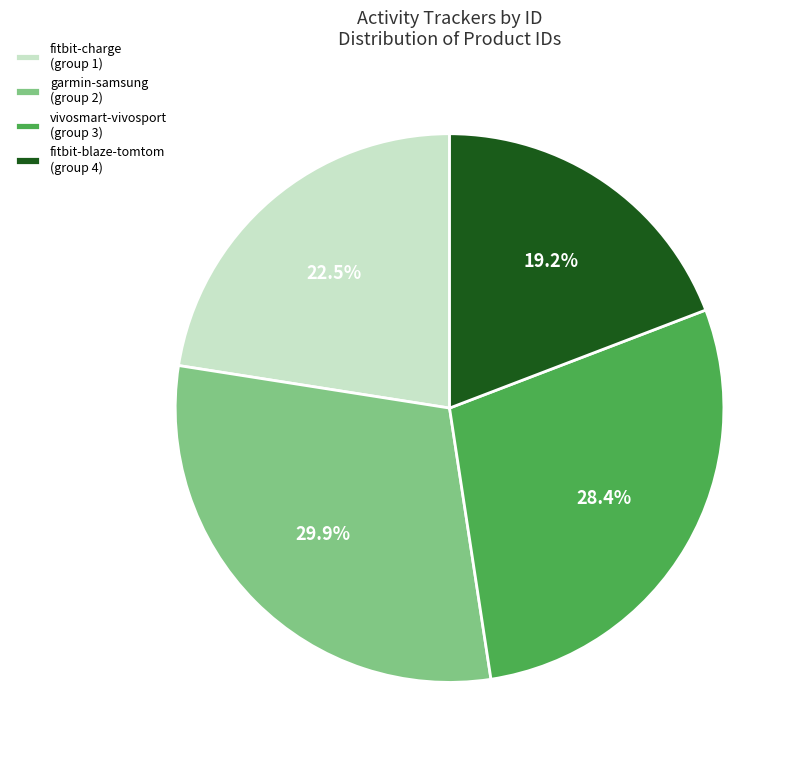

Rank the categories by value from lowest to highest.

fitbit-blaze-tomtom (group 4), fitbit-charge (group 1), vivosmart-vivosport (group 3), garmin-samsung (group 2)